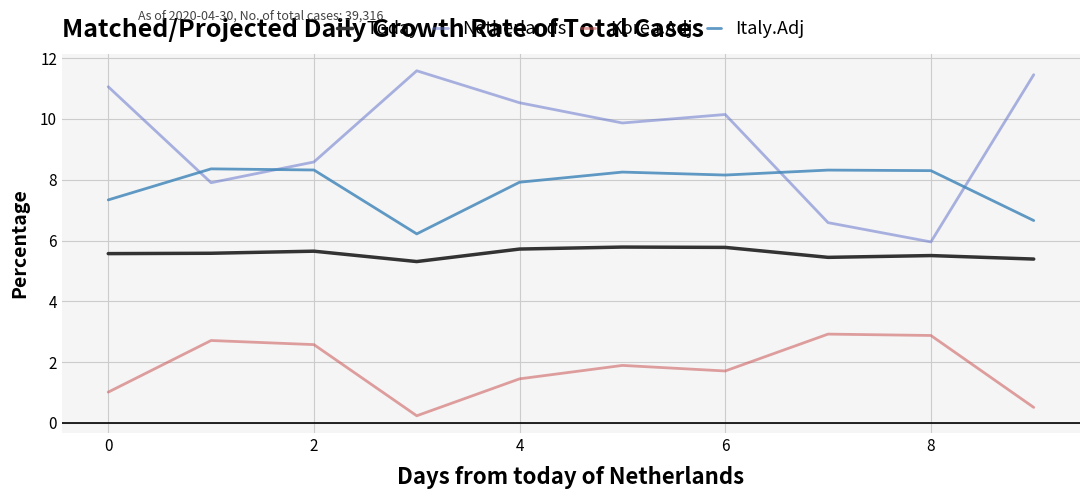

How many categories are shown in the chart?

10